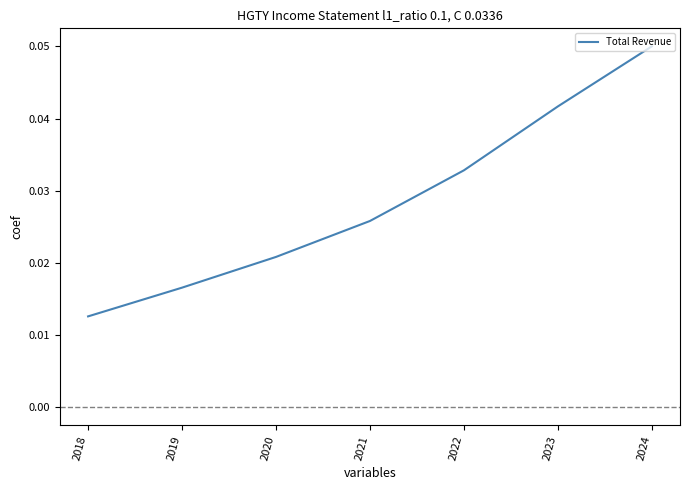

True or false: the data has more than 1 interior local peaks.

False